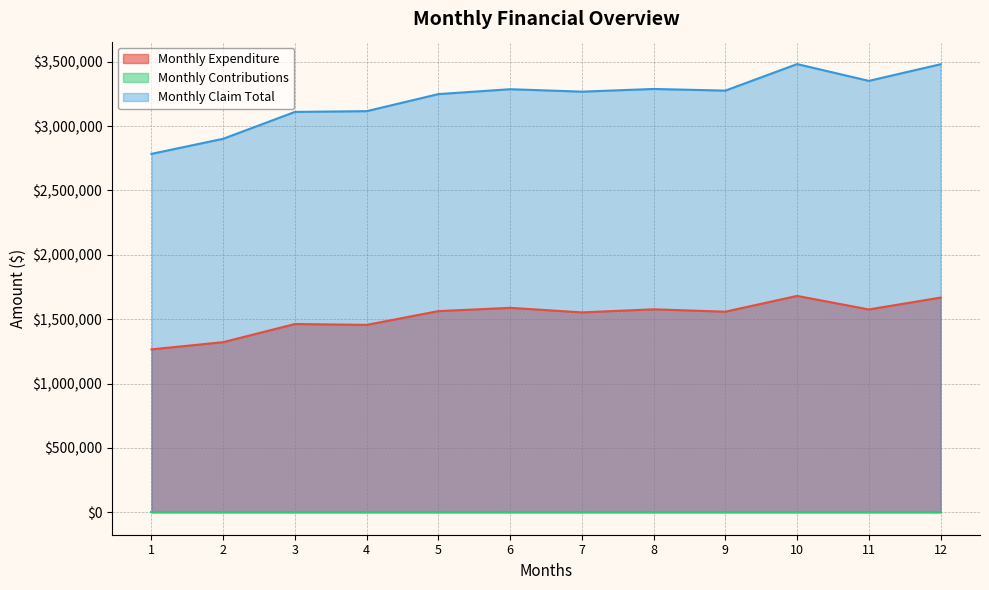

At which label does Monthly Claim Total reach its peak?

10